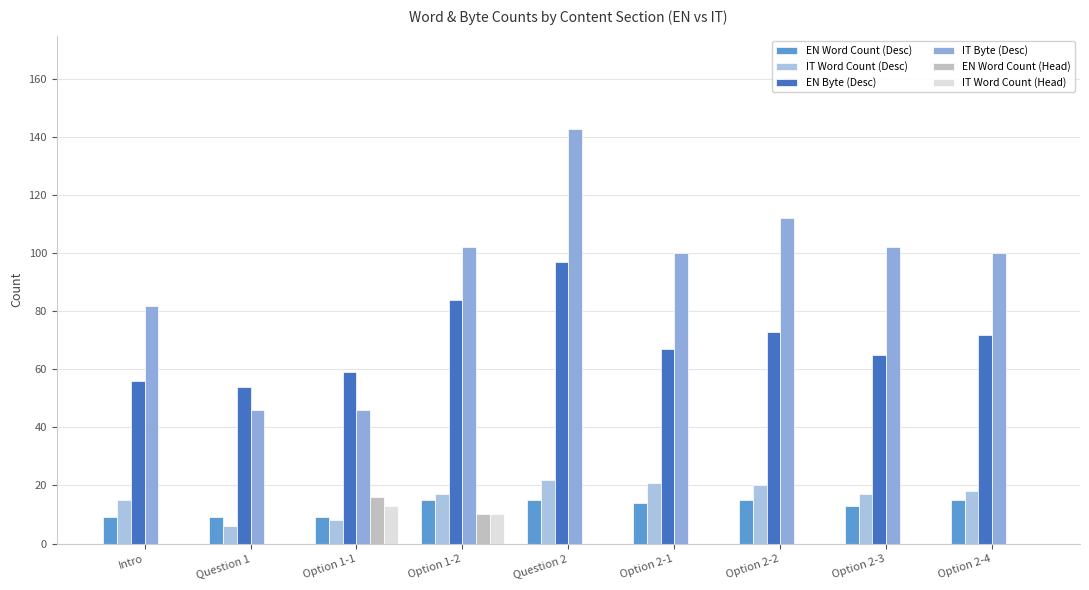

Between Option 2-2 and Option 2-3, which is larger?

Option 2-2